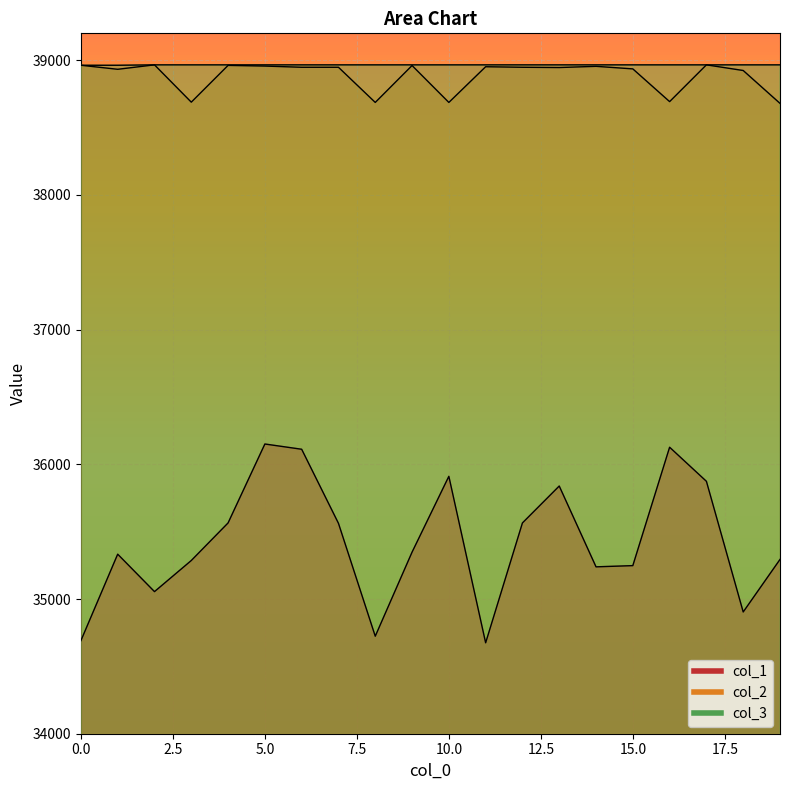

Rank the series by their maximum value, from highest to lowest.

col_2, col_3, col_1